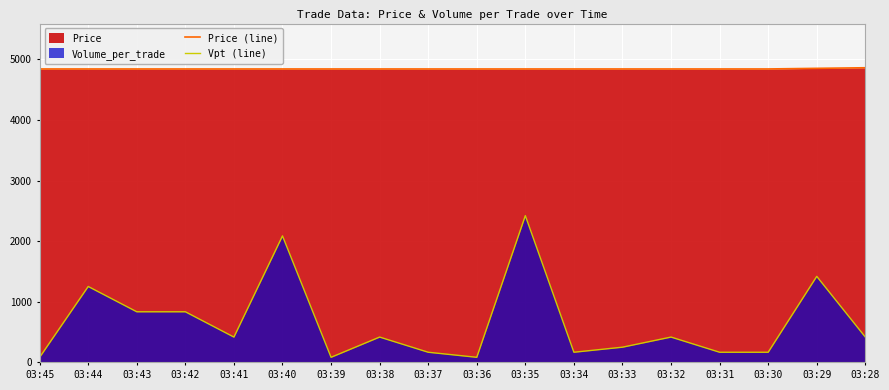

Rank the series by their maximum value, from lowest to highest.

Vpt (line), Price (line)